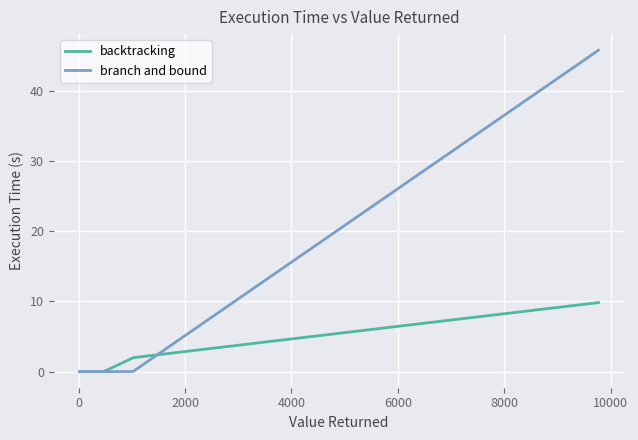

Which series has the largest total across all categories?

branch and bound